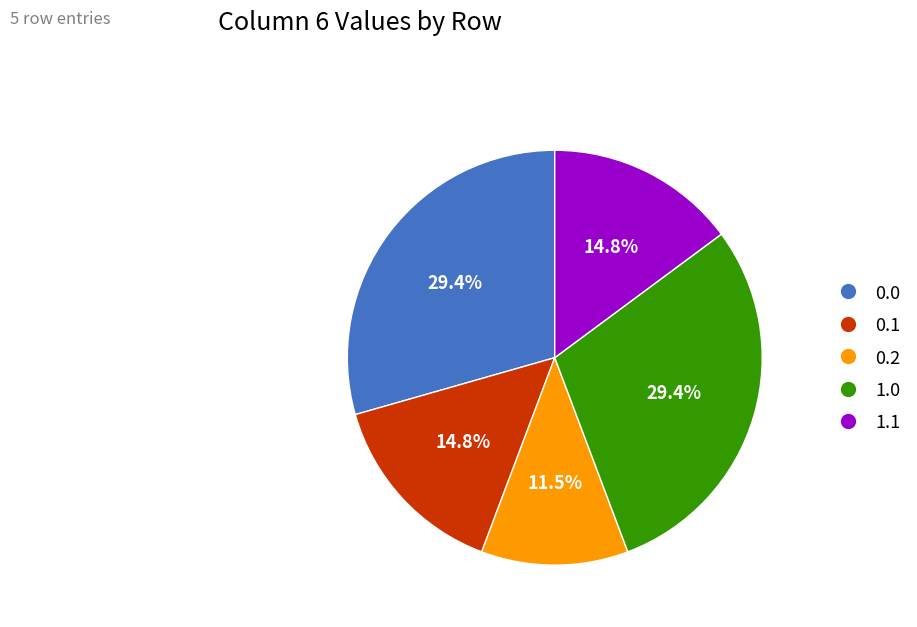

What is the total percentage of 0.0 and 0.2?

40.9%